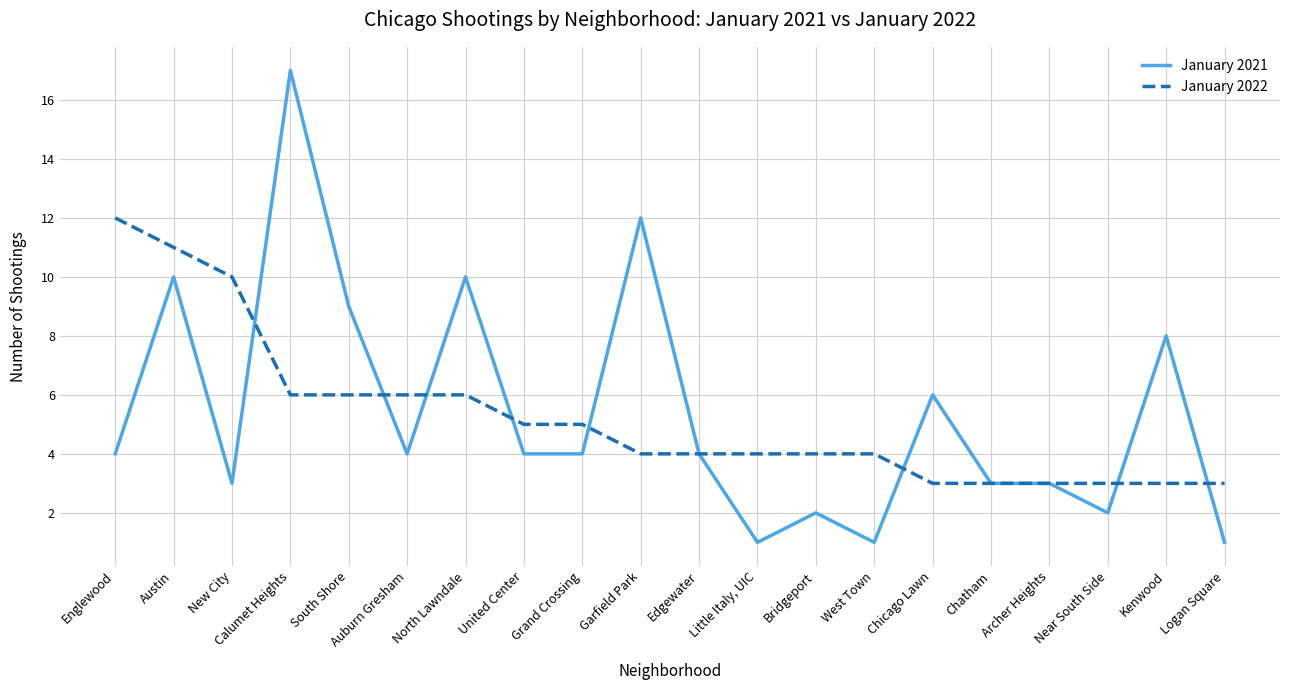

What is the minimum value for January 2021?

1